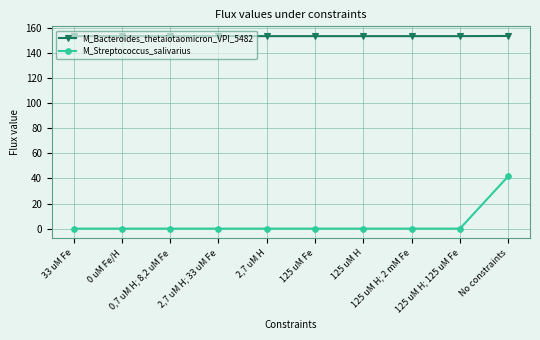

What is the total value across all series at 0,7 uM H; 8,2 uM Fe?

153.5